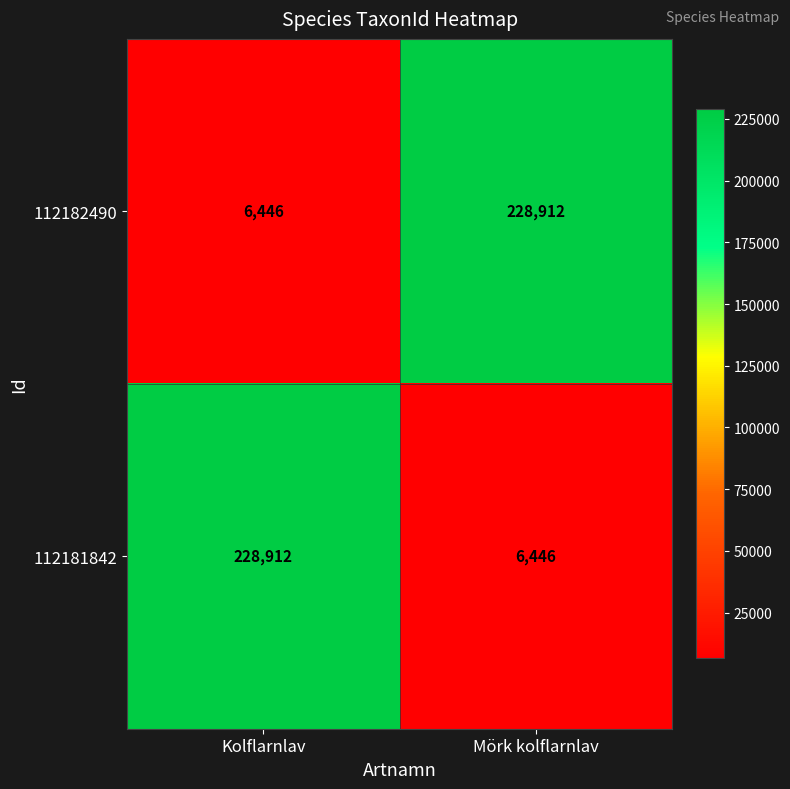

What is the spread (max minus min) of values at Kolflarnlav?

222466